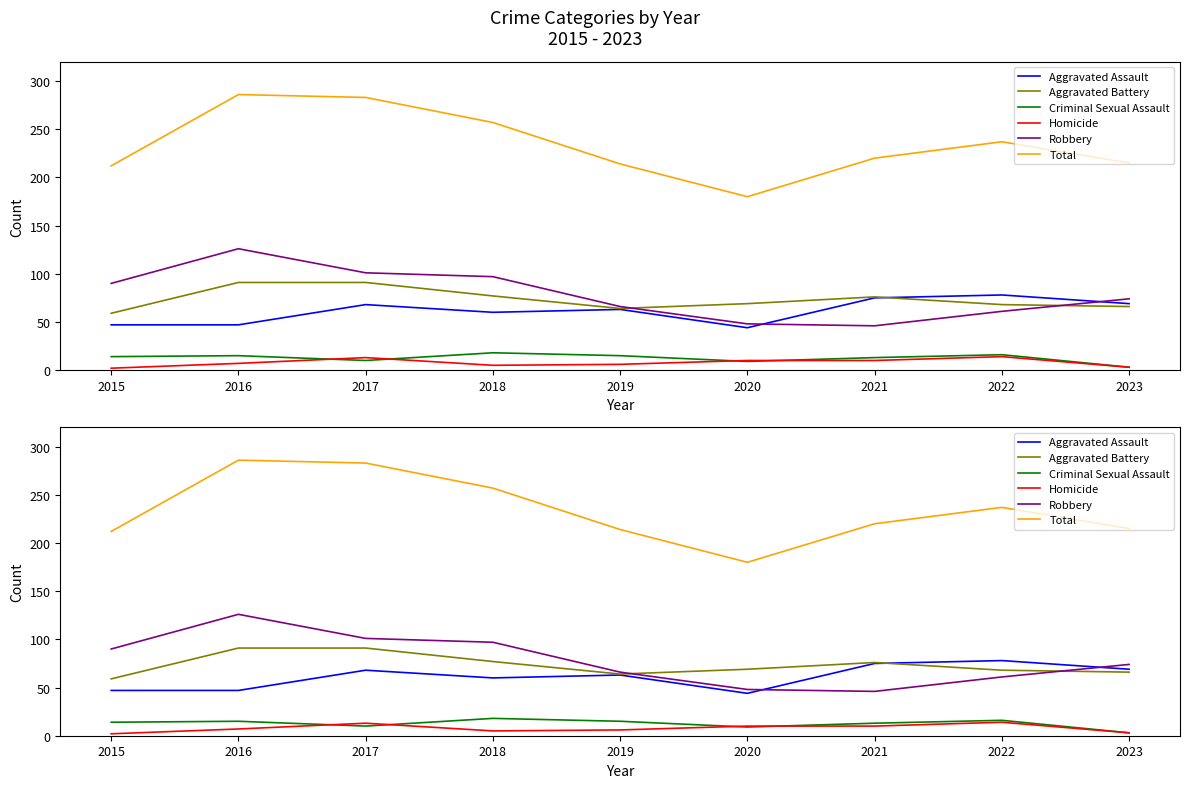

What is the sum of the Robbery values at 2017 and 2015?

191